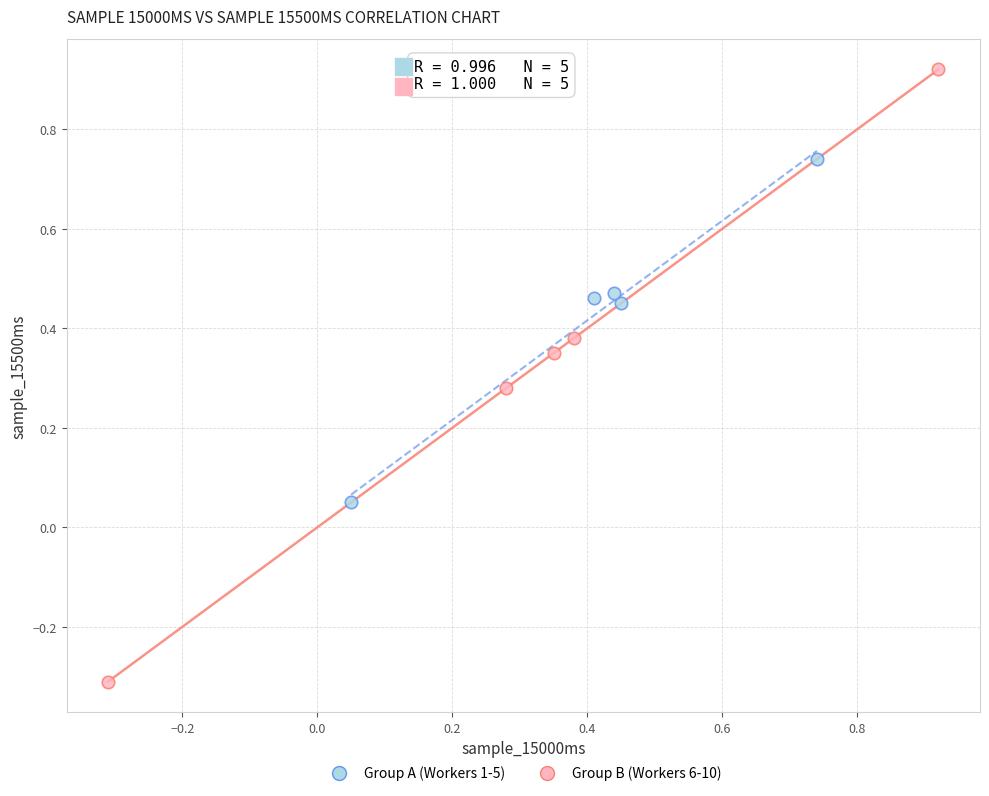

What are all the series names shown in the legend?

Group A (Workers 1-5), Group B (Workers 6-10)